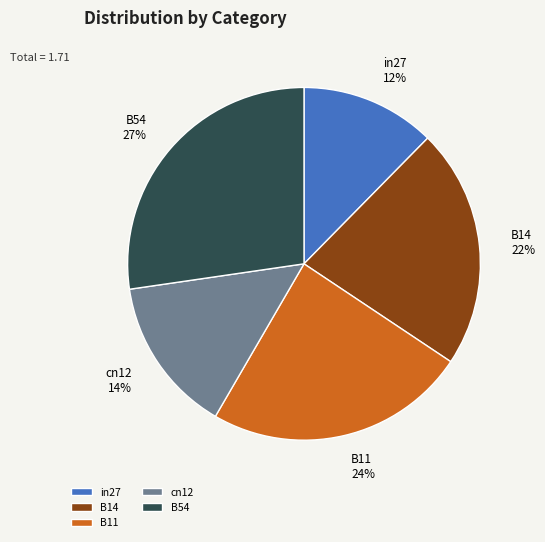

Which category has the smallest portion of the pie?

in27